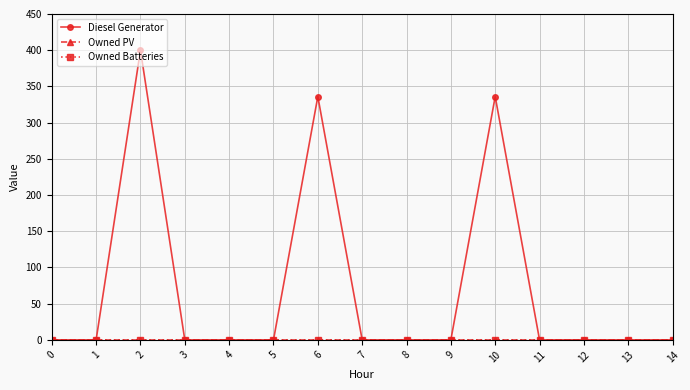

Where is Diesel Generator nearest to the value 200?

6